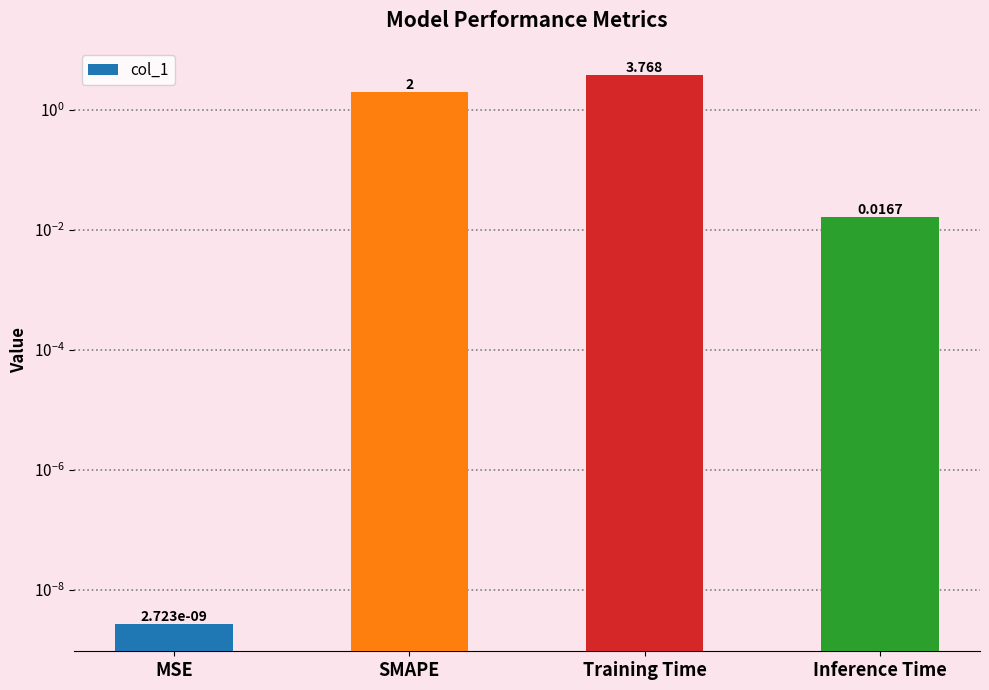

The chart shows a value of 0.0 at Inference Time. True or false?

False